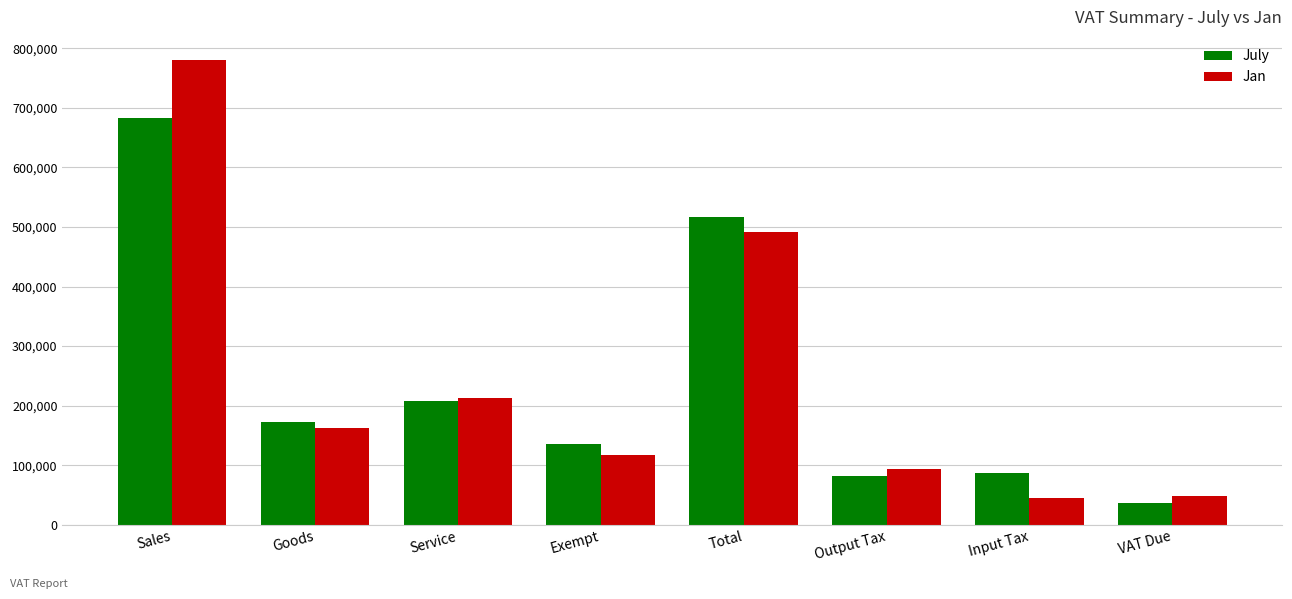

What is the average value of the July series?

240279.7